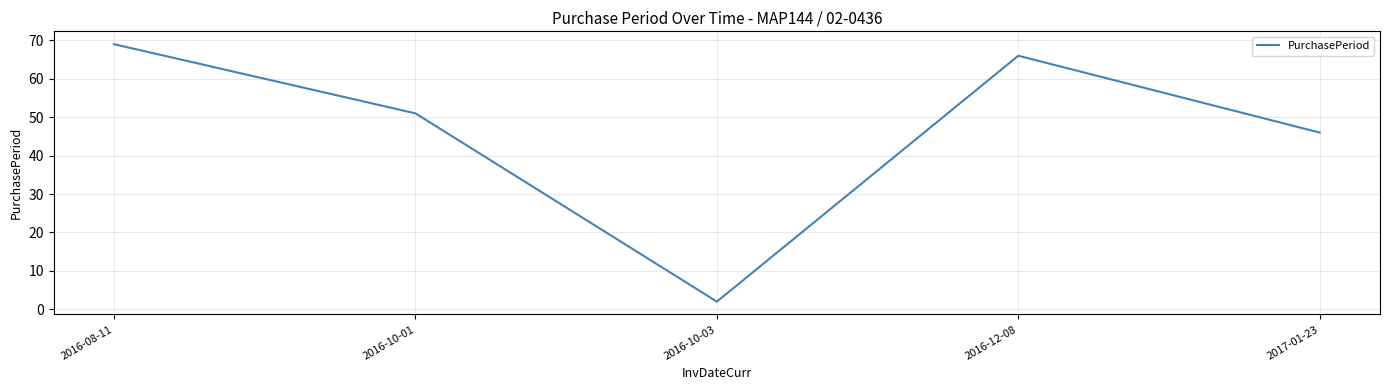

Rank the categories by value from lowest to highest.

2016-10-03, 2017-01-23, 2016-10-01, 2016-12-08, 2016-08-11